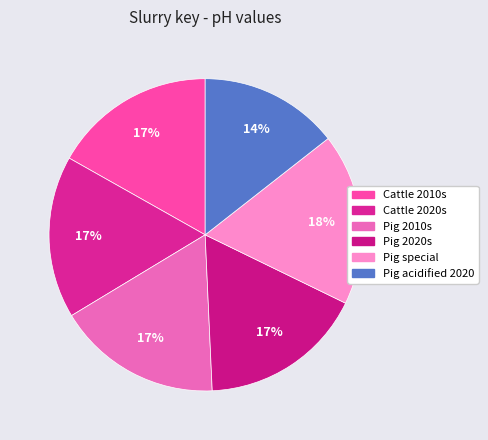

Which category has the smallest portion of the pie?

Pig acidified 2020